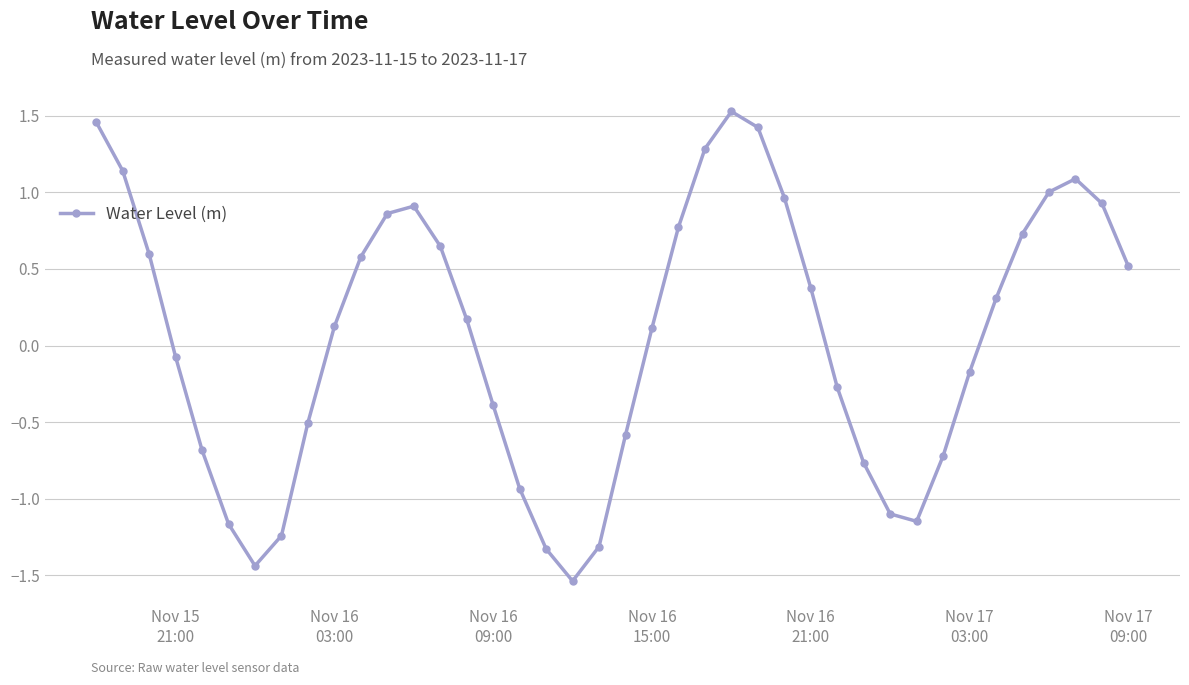

What is the sum of all values?

2.2